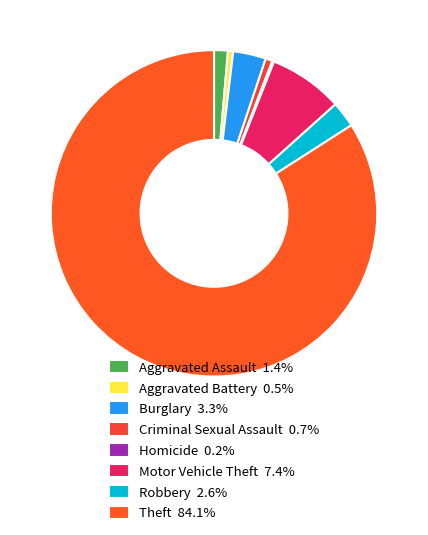

Count the number of slices in the pie.

8